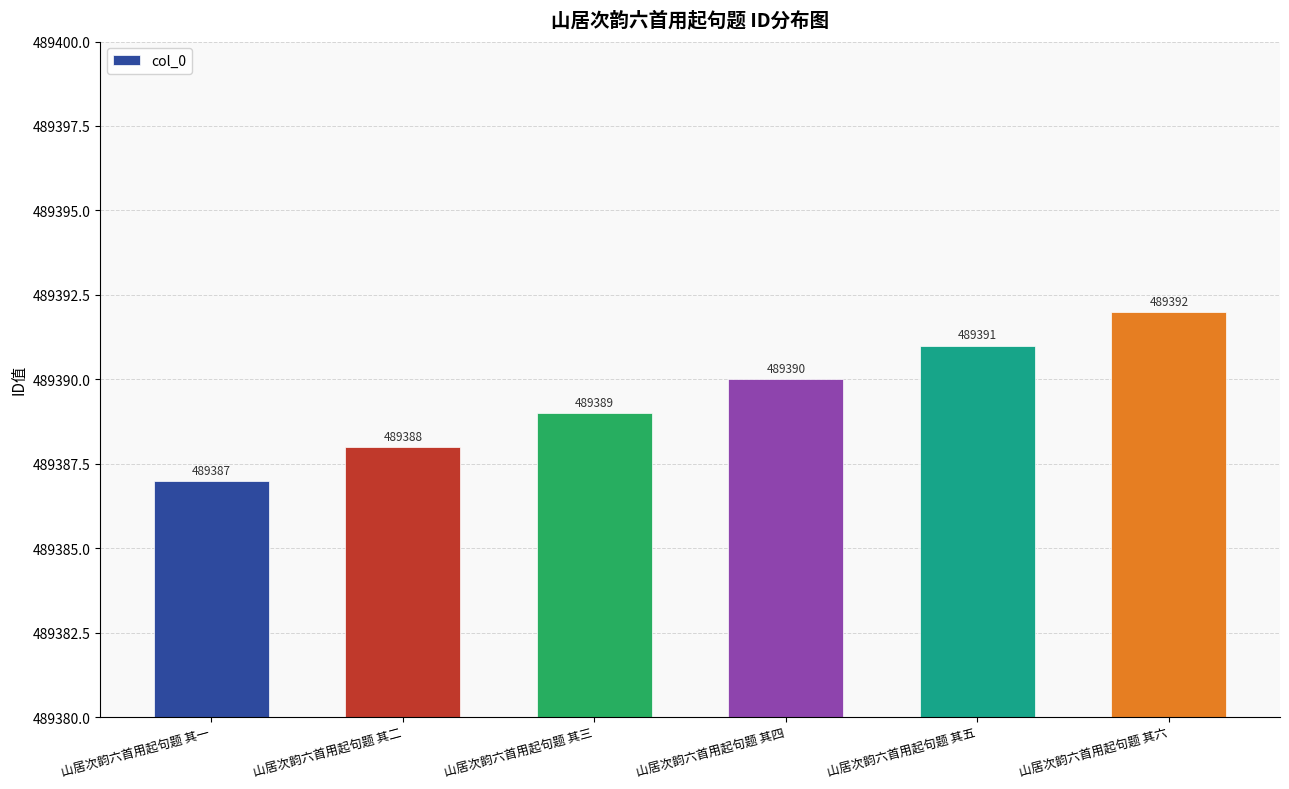

What is the change in value from 山居次韵六首用起句题 其一 to 山居次韵六首用起句题 其四?

+3